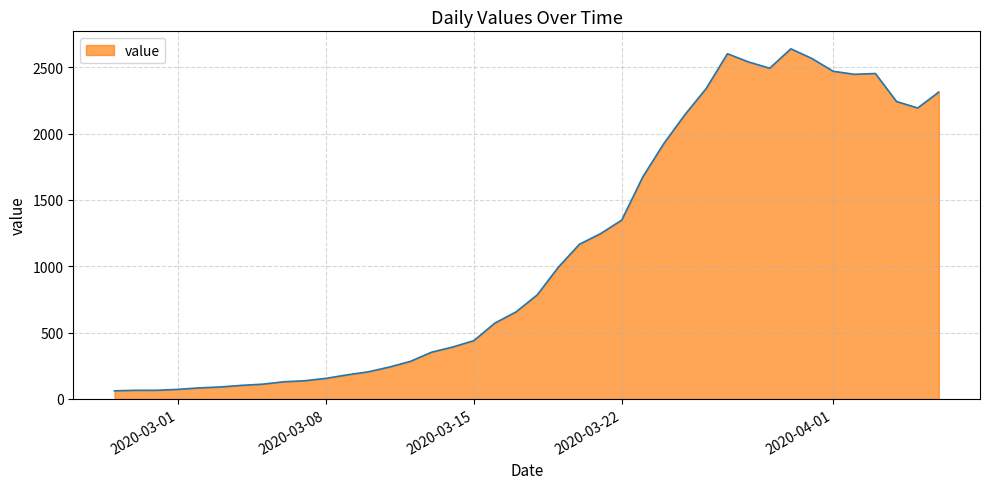

What is the smallest value displayed?

61